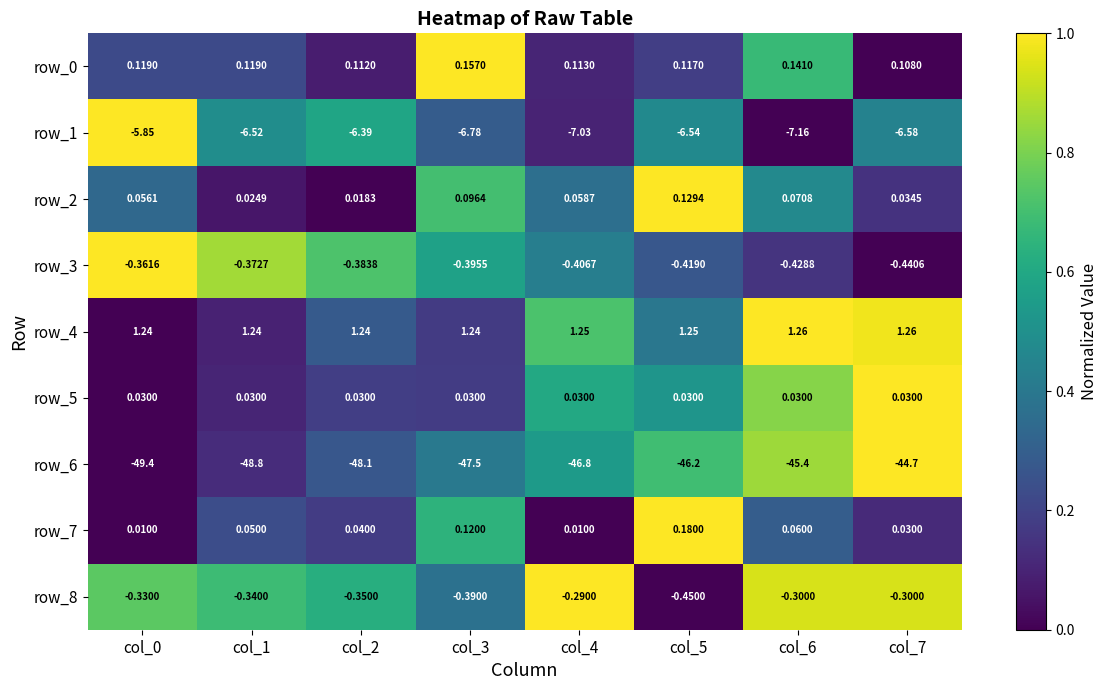

Is the value of row_1 at col_2 greater than the value of row_0 at col_7?

No